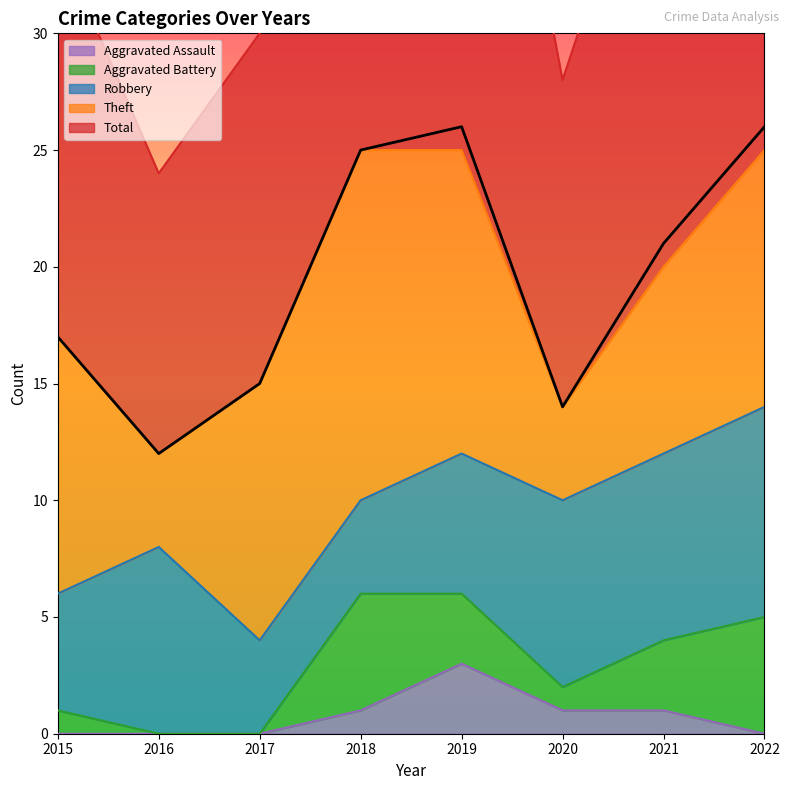

Is it true that Robbery equals 2 at 2018?

False